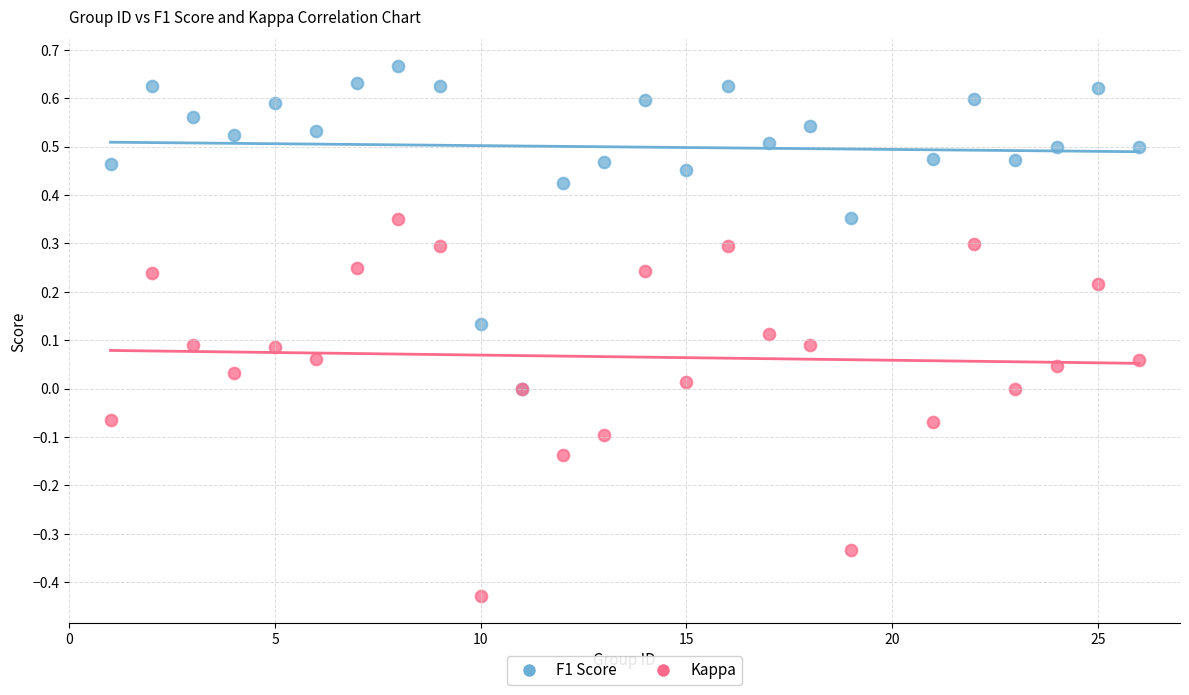

What are all the series names shown in the legend?

F1 Score, Kappa